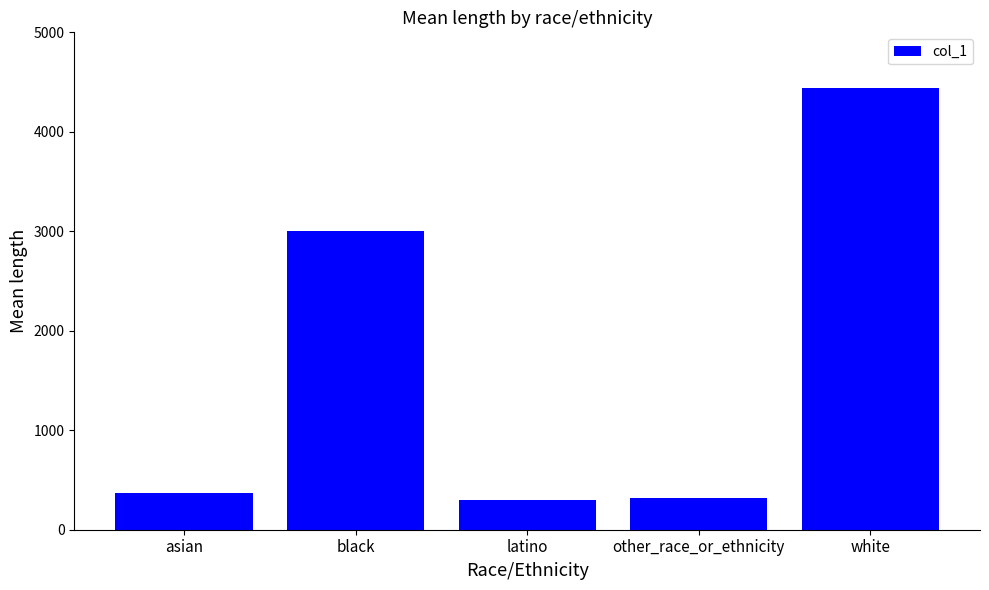

Between white and black, which is larger?

white